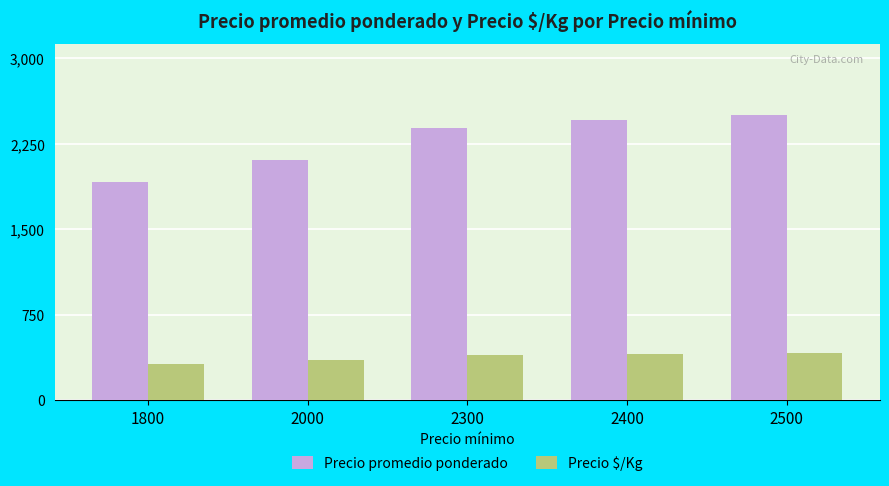

What is the smallest value displayed?

319